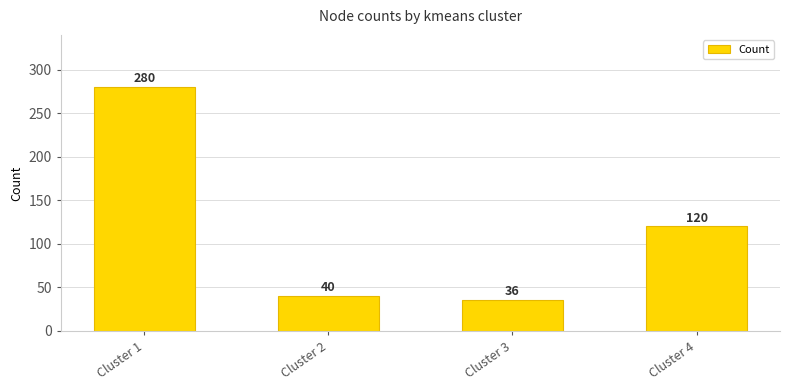

Reading right to left, transcribe all the data shown in this chart.

120	36	40	280